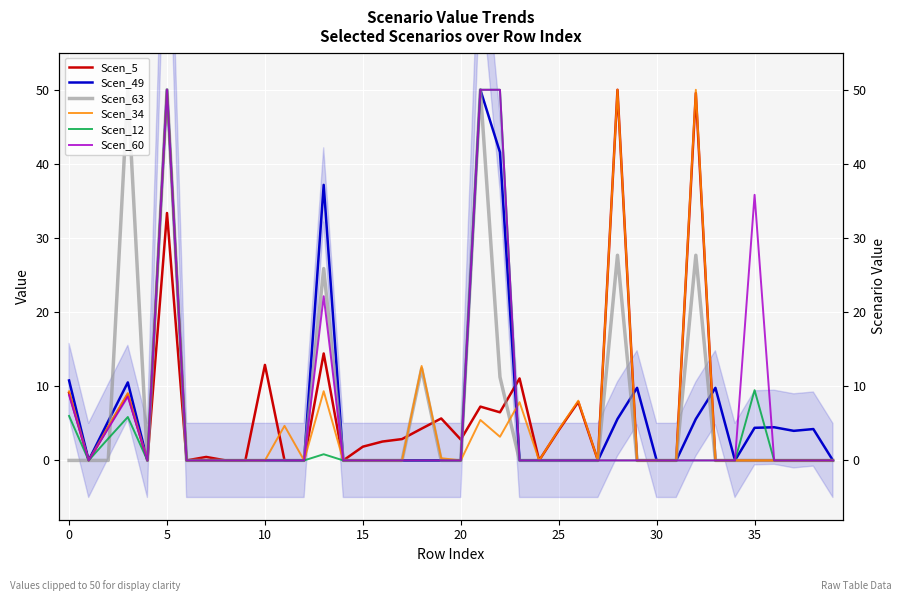

What are all the series names shown in the legend?

Scen_5, Scen_49, Scen_63, Scen_34, Scen_12, Scen_60